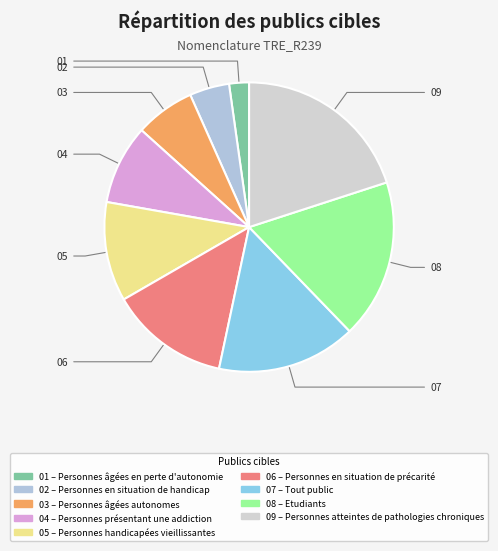

How many slices are in this pie chart?

9